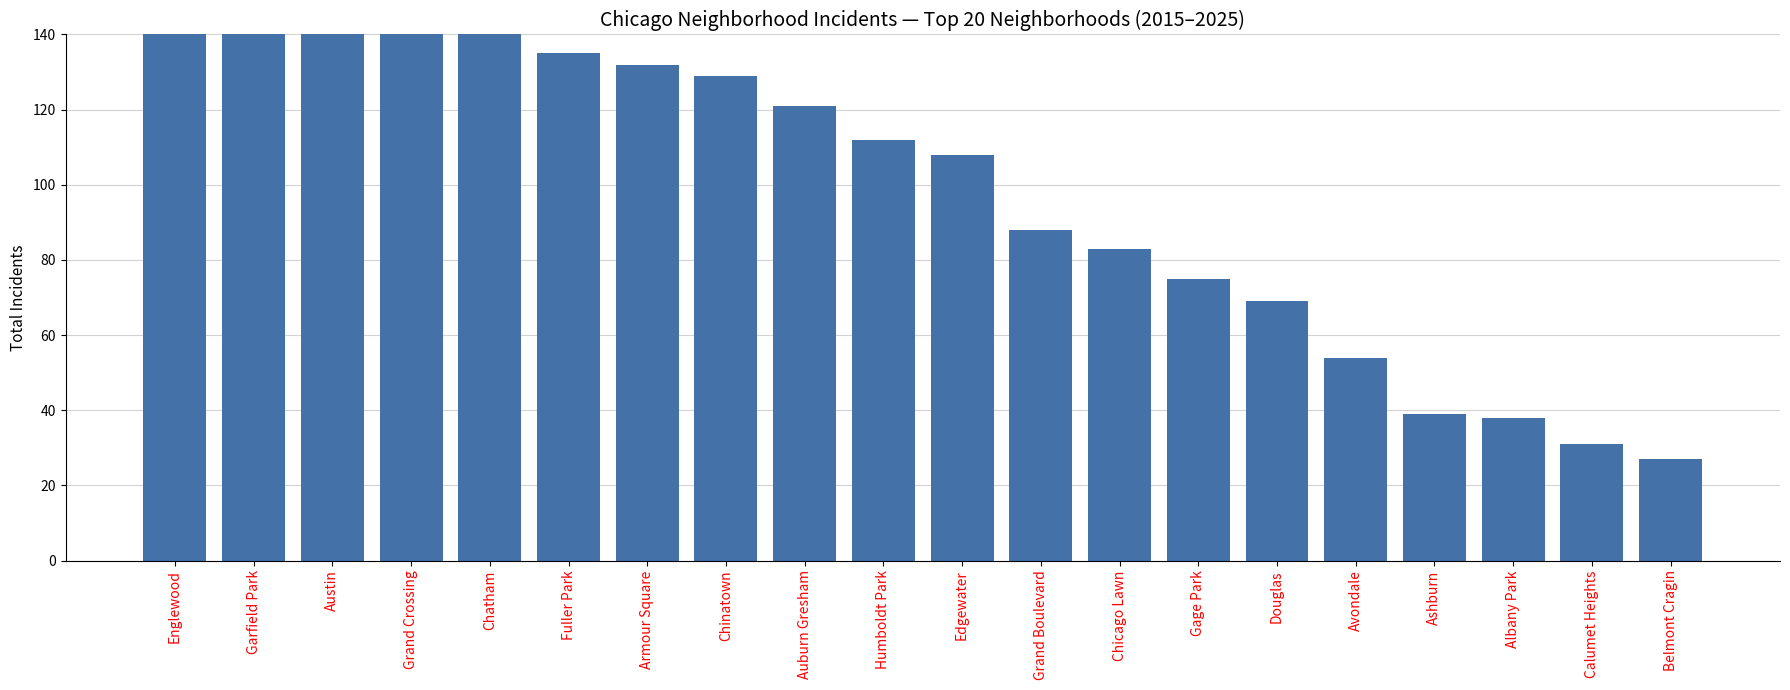

Reading right to left, what are all the values shown in this chart?

27	31	38	39	54	69	75	83	88	108	112	121	129	132	135	228	464	466	519	527